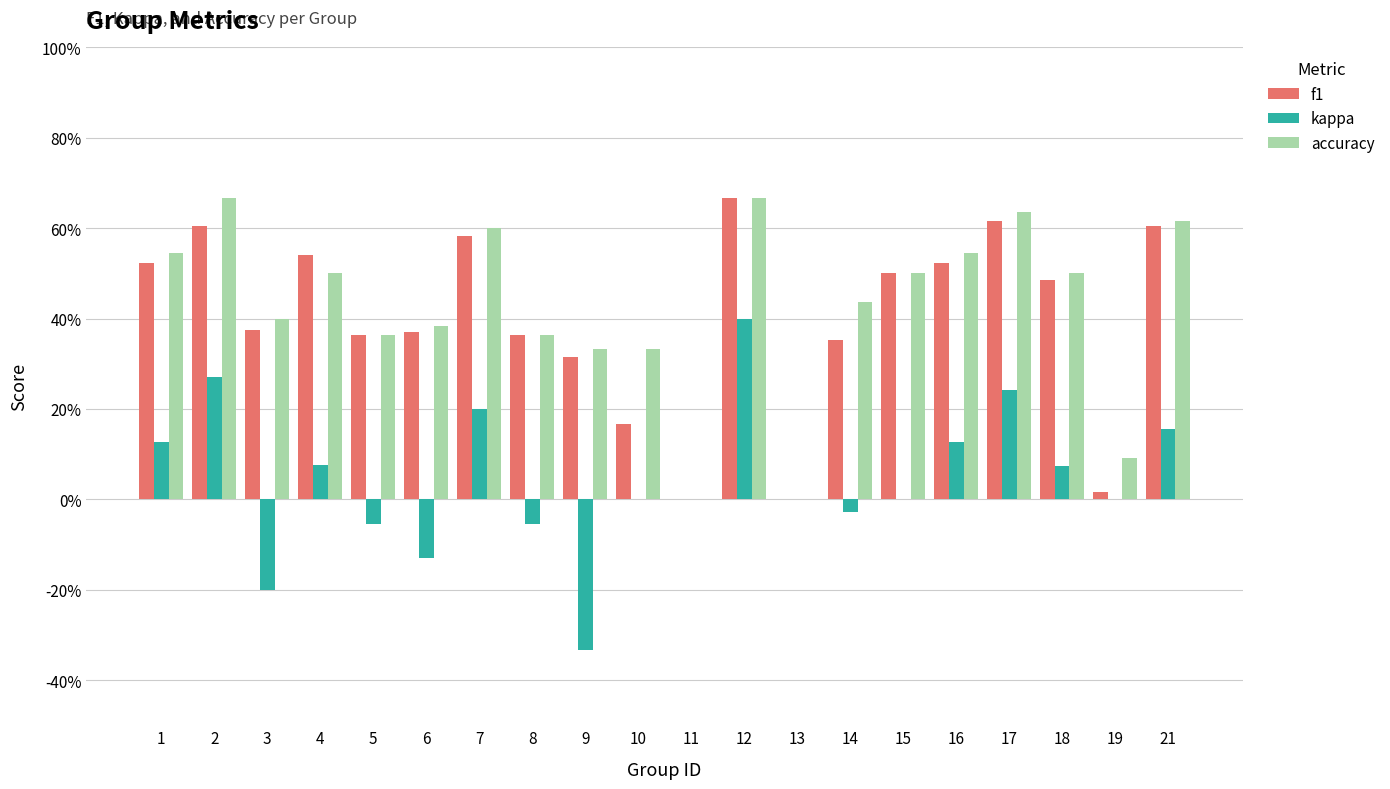

What are all the series names shown in the legend?

f1, kappa, accuracy